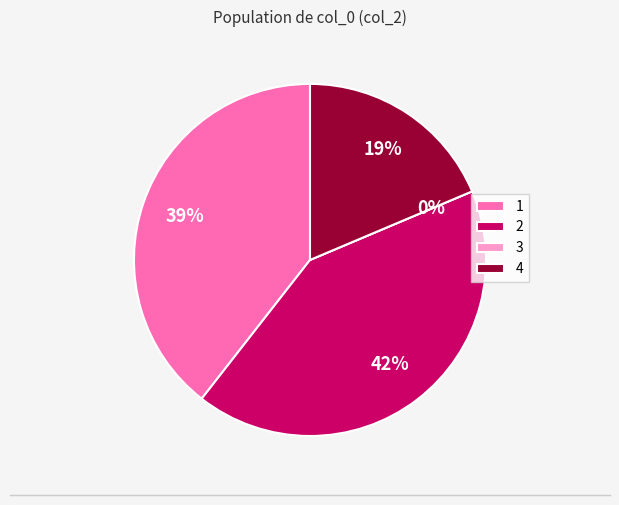

To the nearest percent, what portion does 1 represent?

39%